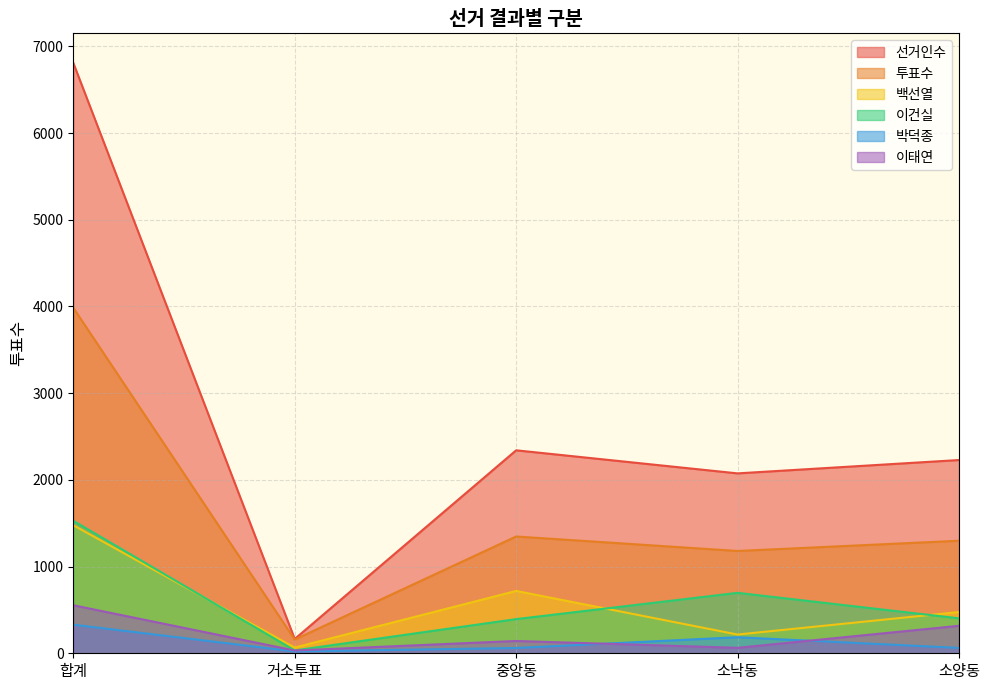

At which category does the chart reach its peak across all series?

합계